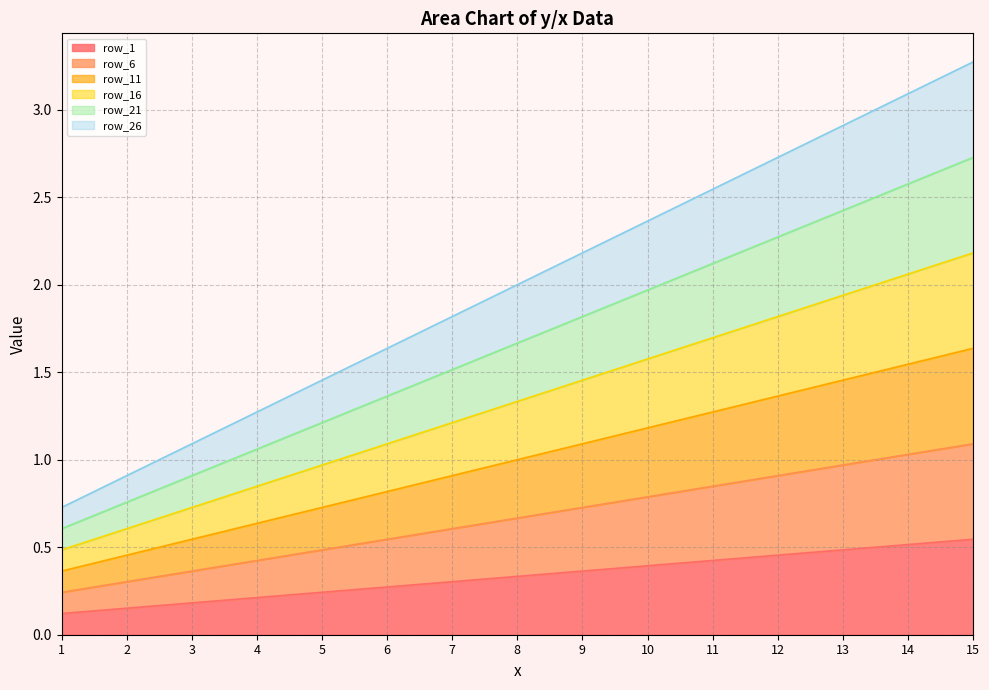

What is the difference between the second highest and second lowest values in the row_6 series?

0.7